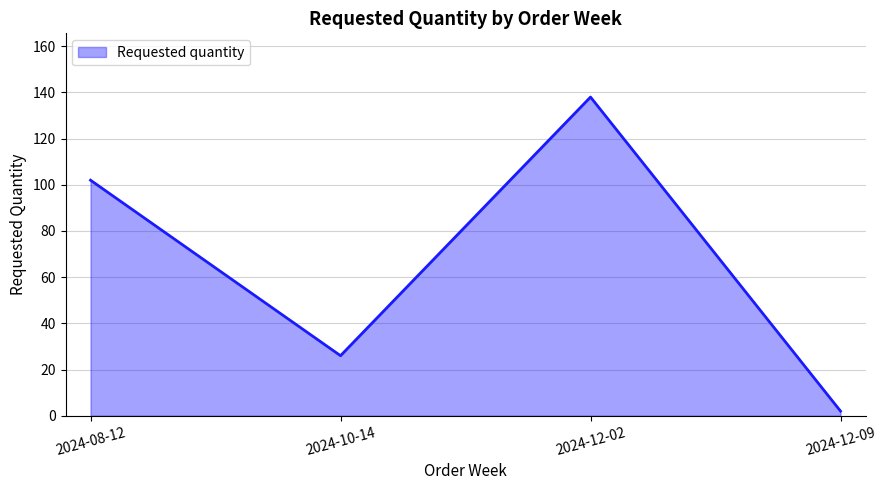

What is the greatest value displayed?

138